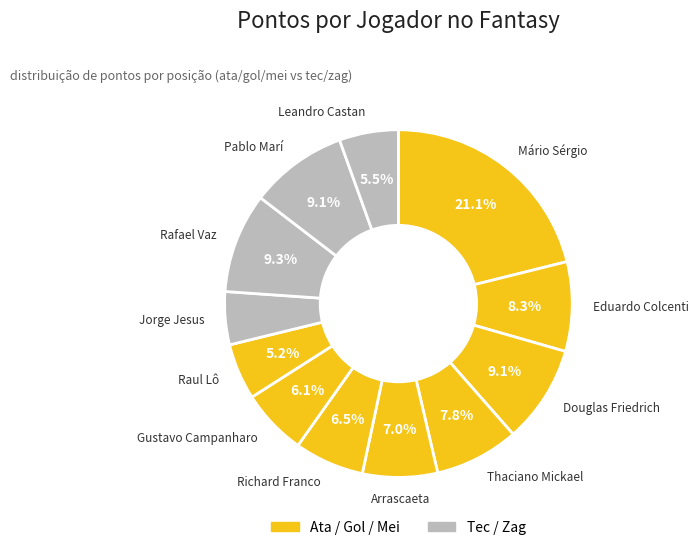

What percentage is the Raul Lô slice, to the nearest percent?

5%